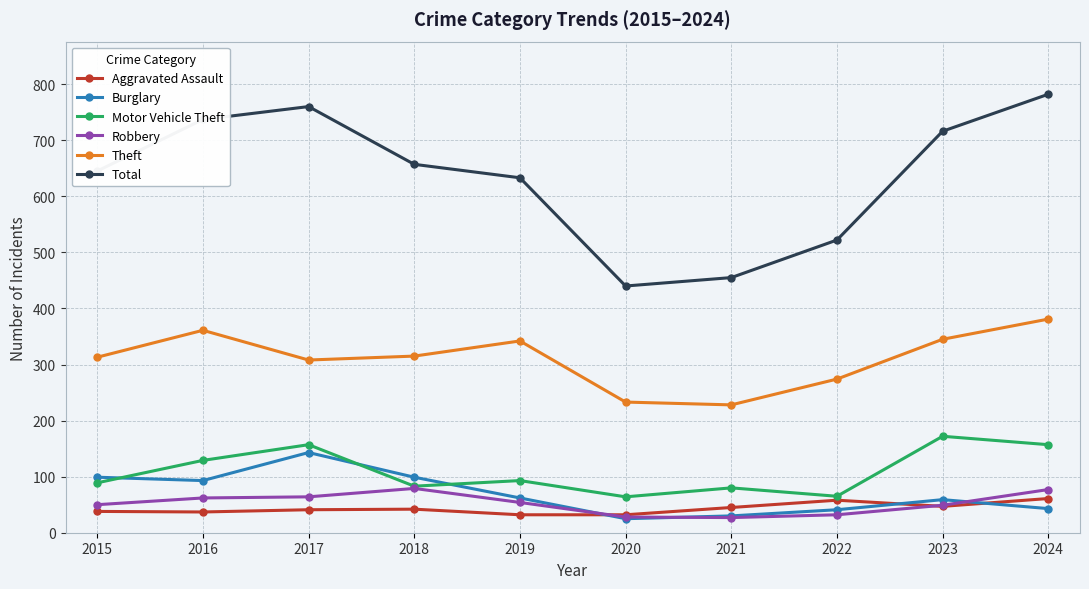

How many distinct data groups are displayed?

6